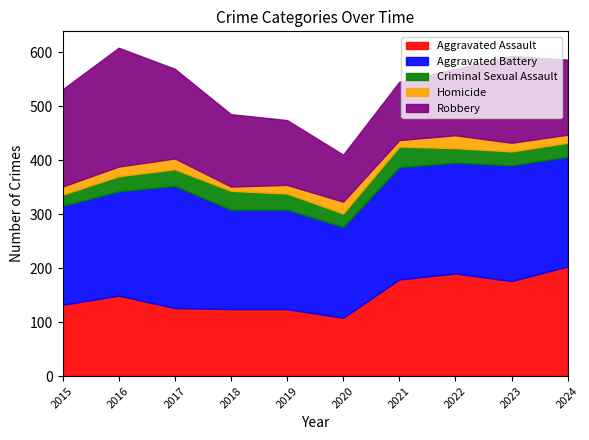

Between 2019 and 2015, which is larger?

2015